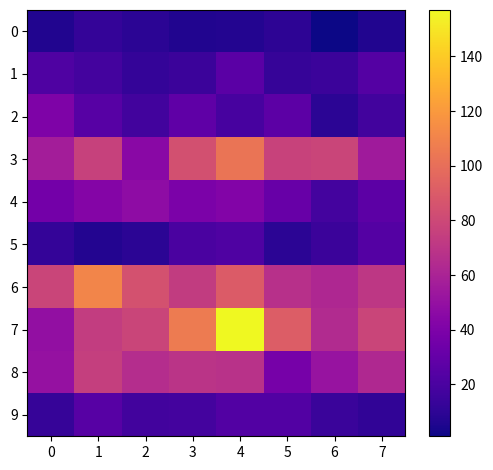

Which series changed the most between 0 and 7?

7